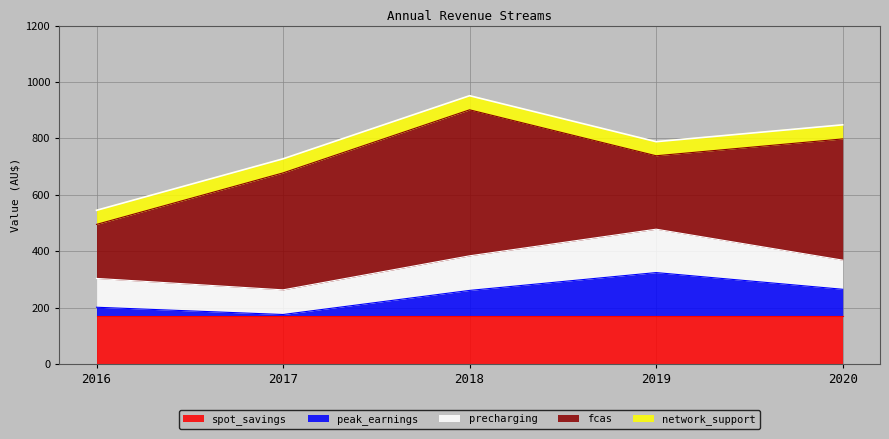

Is the value of precharging at 2018 greater than the value of fcas at 2016?

No